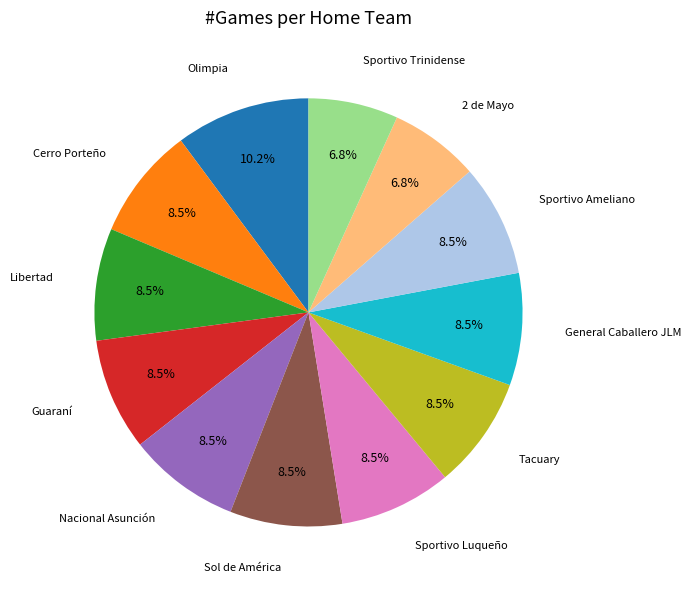

Is there a majority slice in this chart?

No